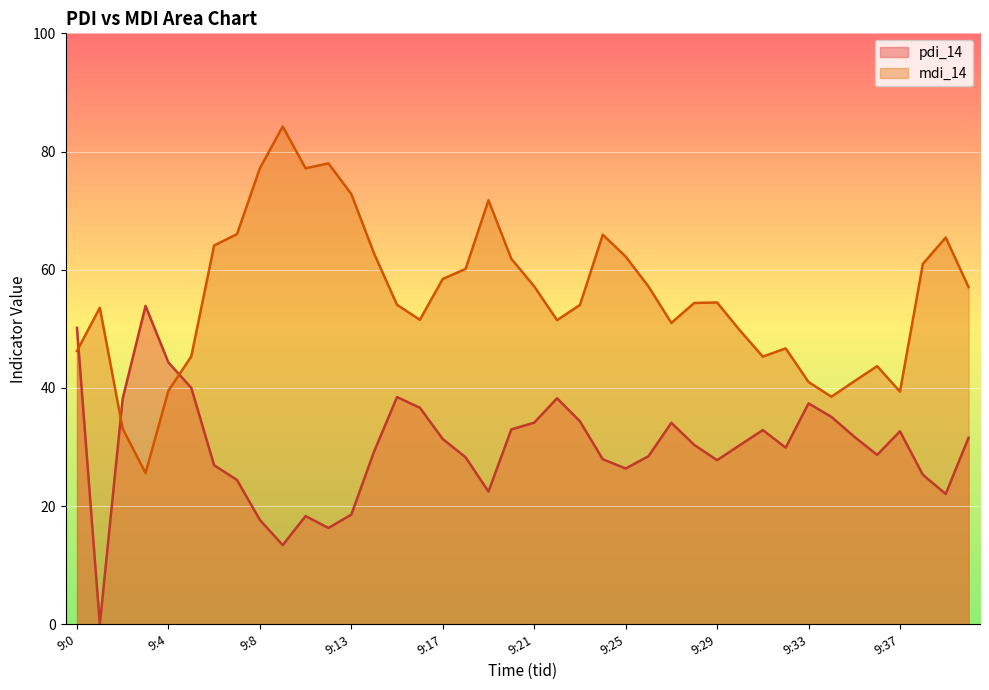

What is the value of the mdi_14 point at the 22nd from the left?

51.5